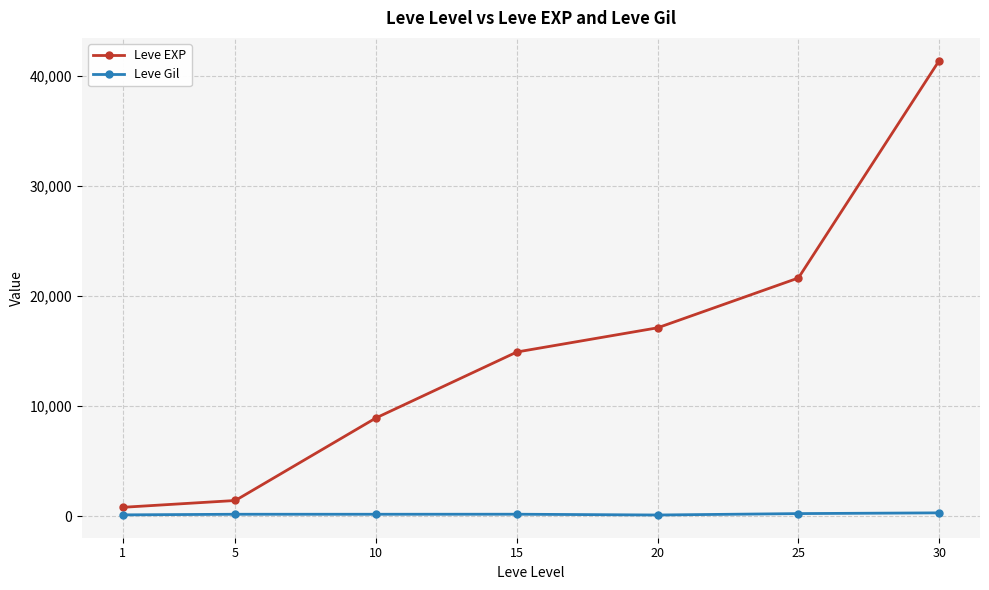

What is the value of the Leve EXP point at the 2nd from the left?

1420